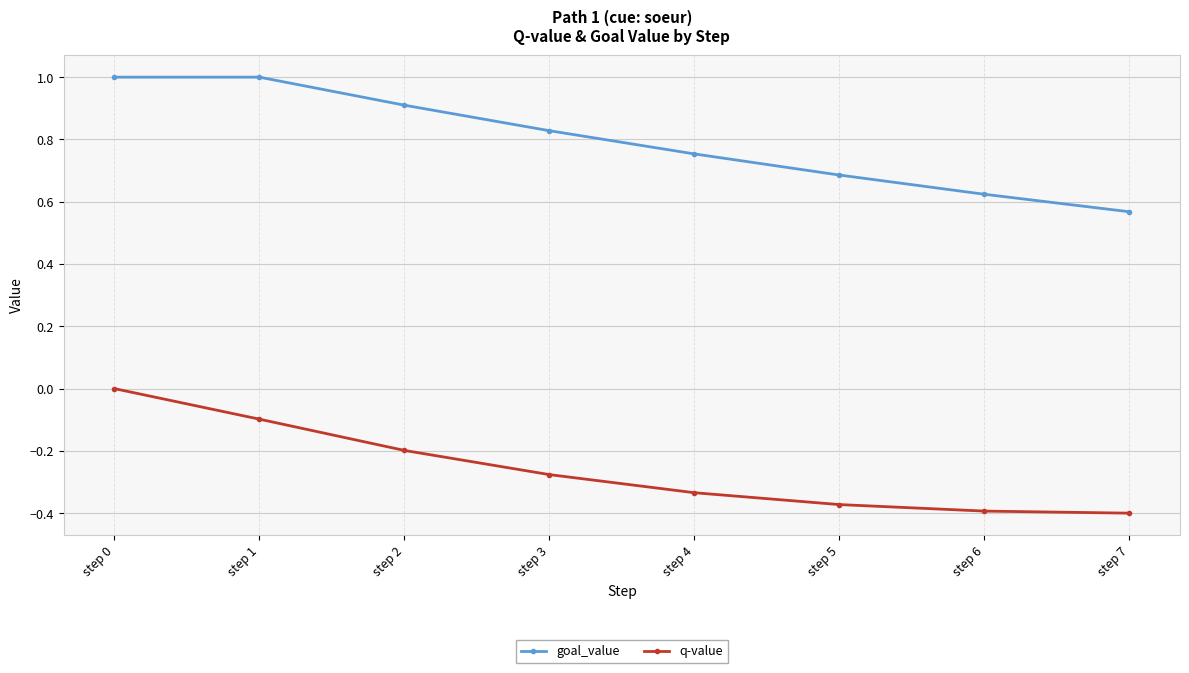

List the series in order of their peak value, lowest first.

q-value, goal_value